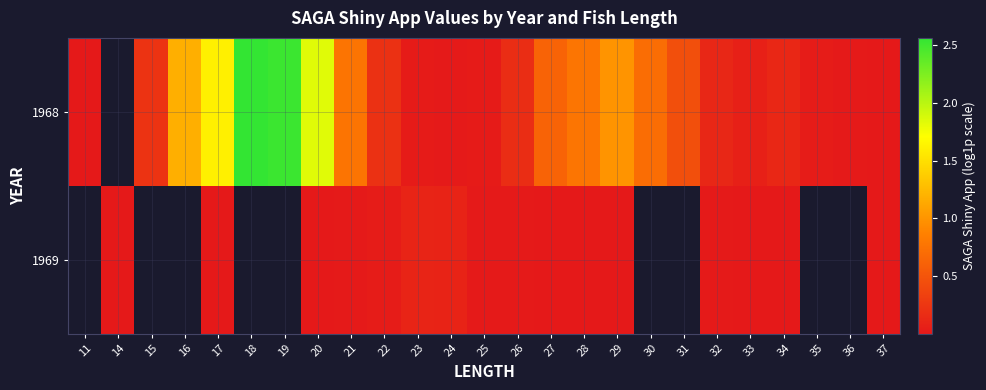

List the labels in order of 1969 value, smallest first.

27, 26, 25, 24, 11, 14, 15, 16, 17, 18, 19, 34, 37, 33, 20, 28, 29, 32, 21, 22, 23, 30, 31, 35, 36